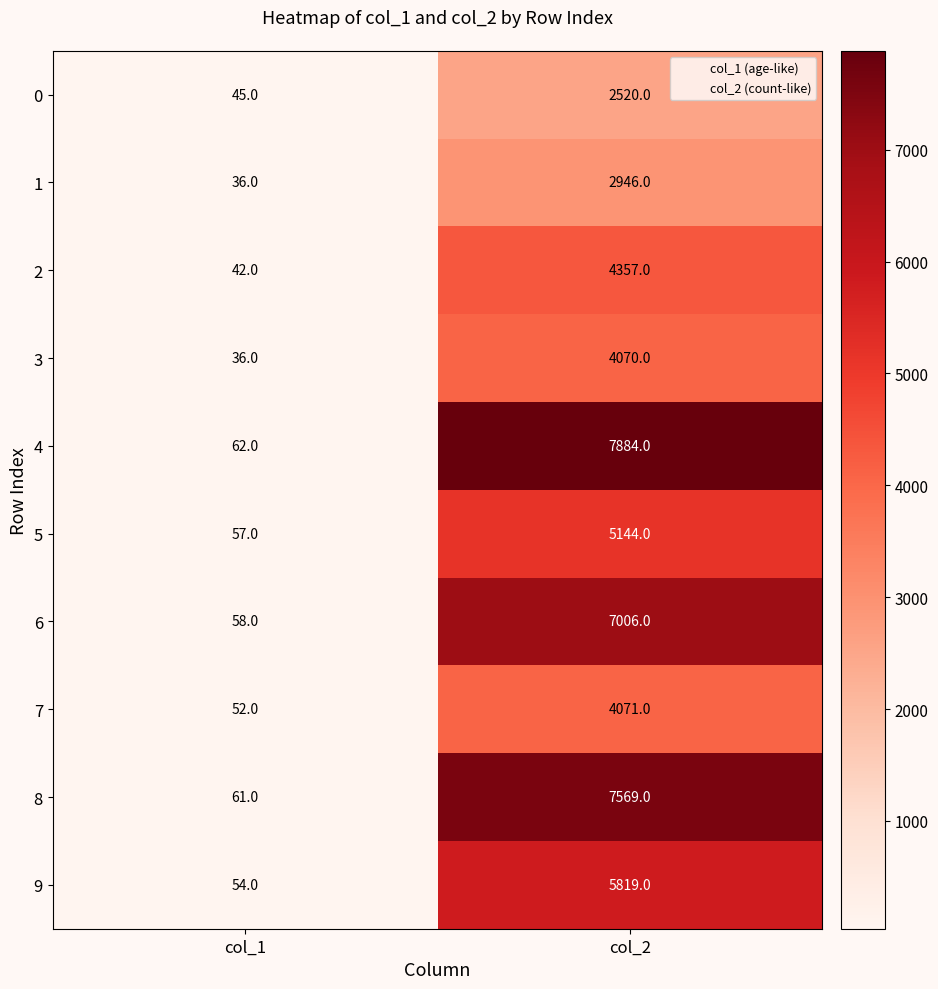

What is the total value across all series at col_2?

51386